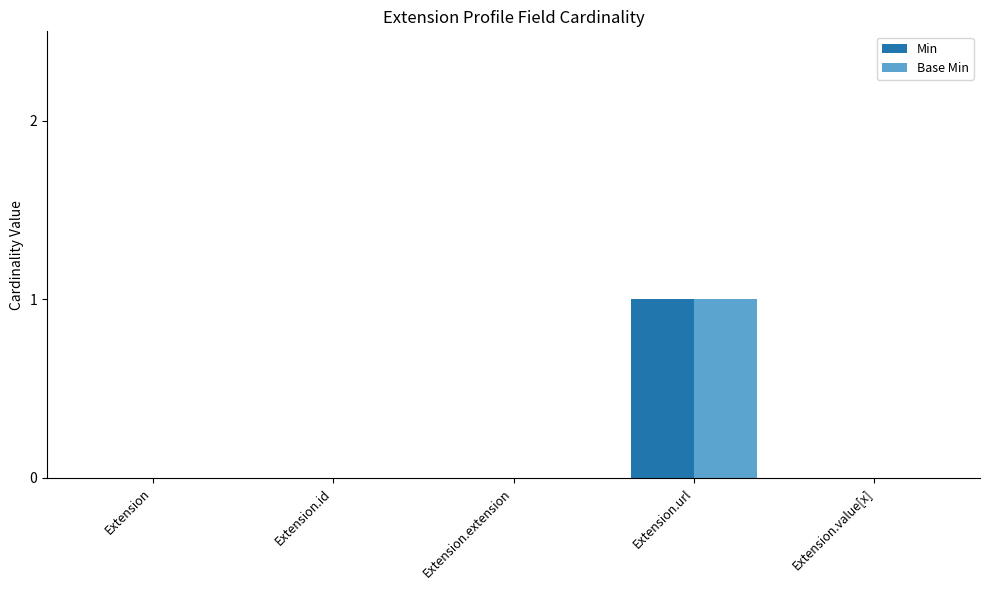

The Min series shows -1 at Extension.id. True or false?

False